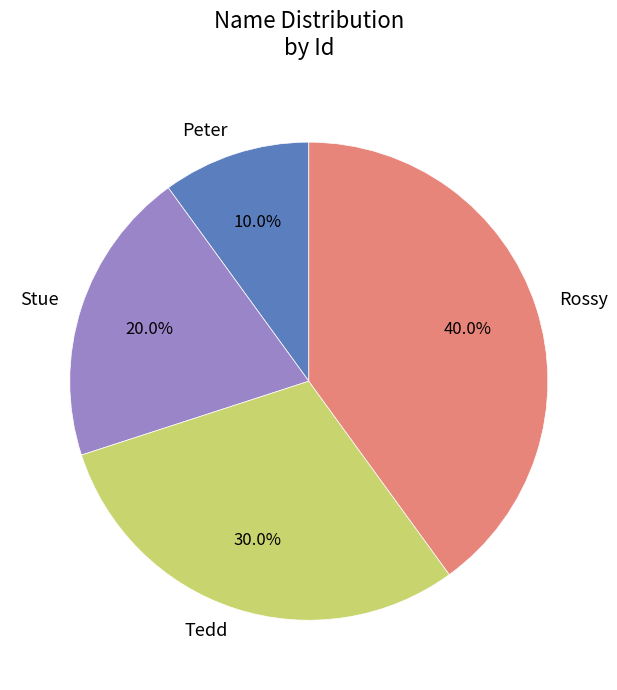

How many slices are in this pie chart?

4